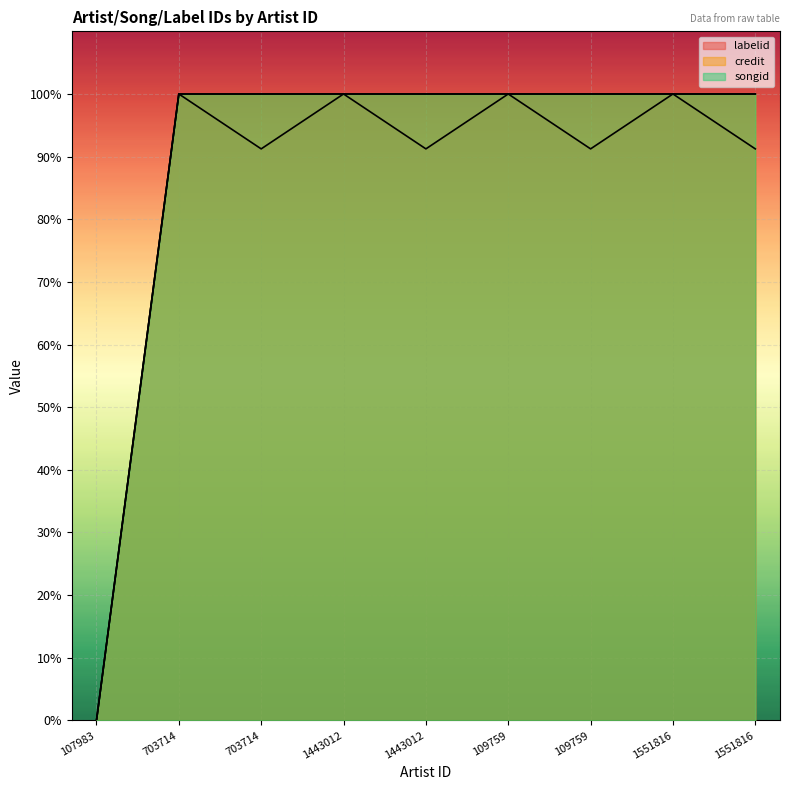

In labelid, how many points are higher than both neighbors (excluding endpoints)?

4